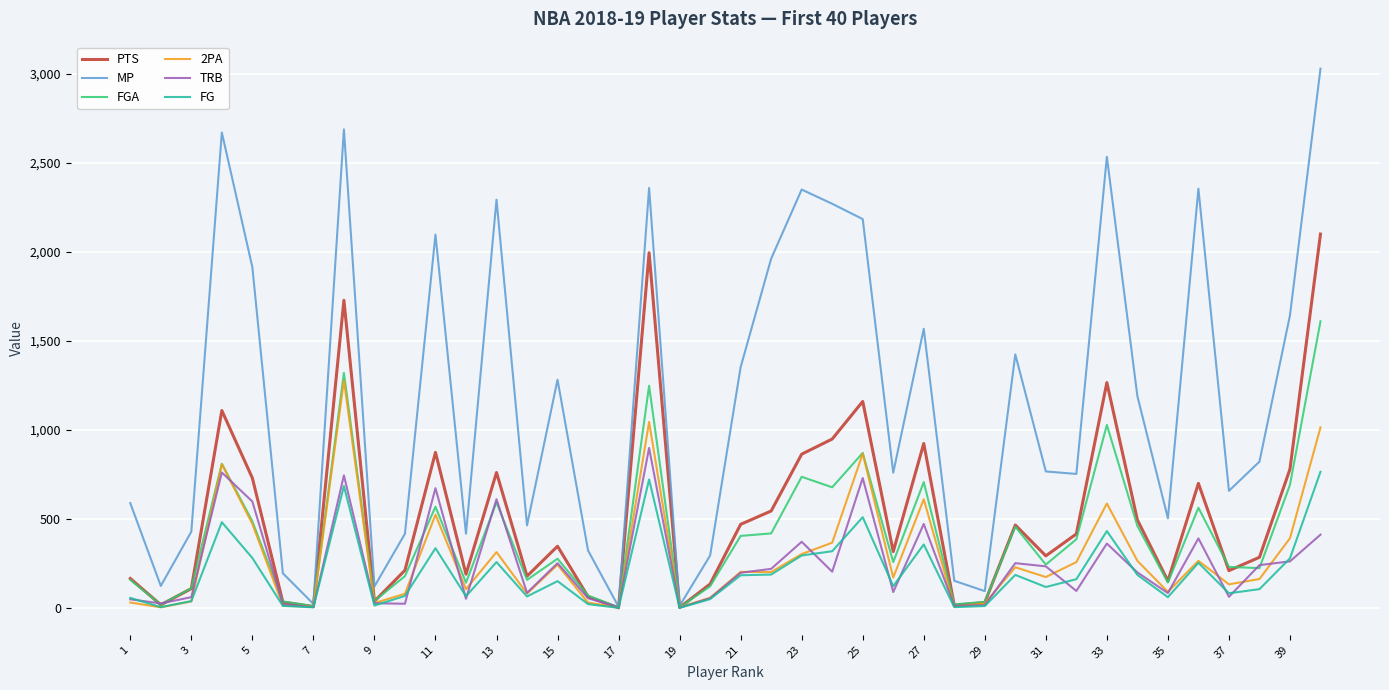

Does the chart have visible grid lines?

Yes